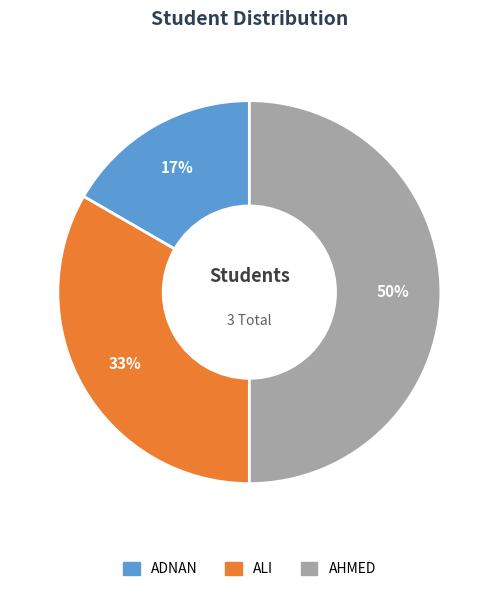

Combined, do ADNAN and AHMED account for over 50%?

Yes